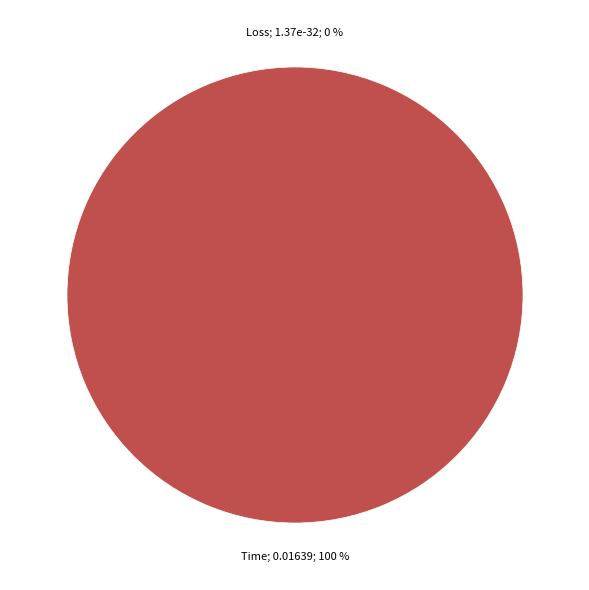

What percentage is the Time slice, to the nearest percent?

100%